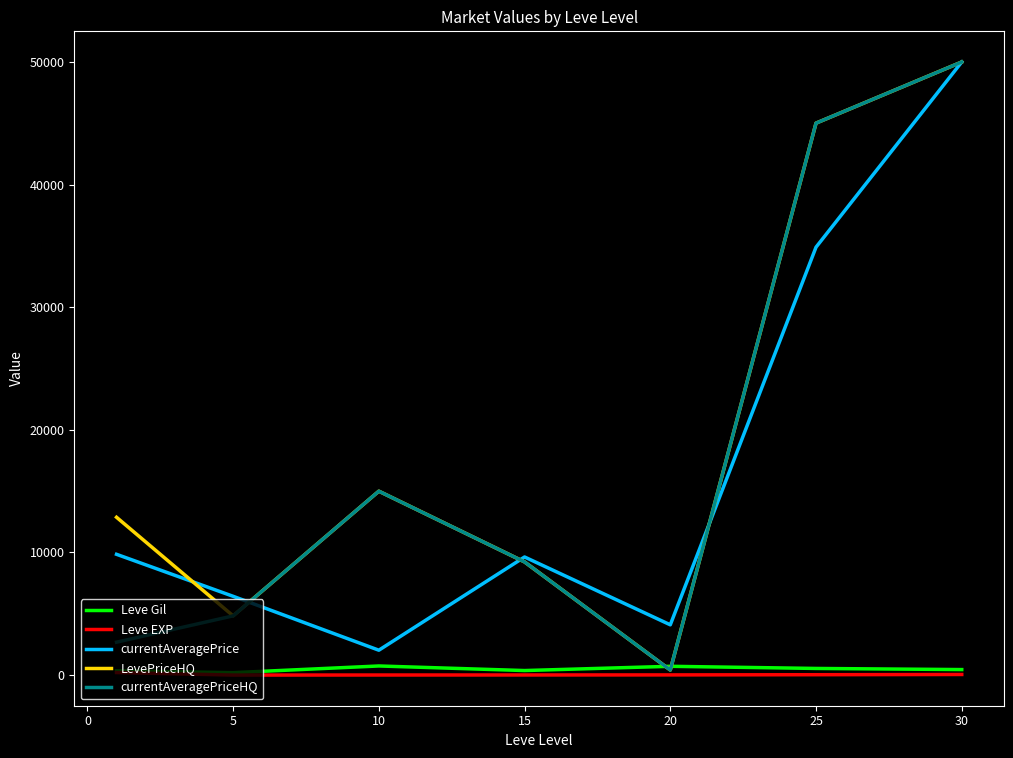

What is the highest value of the currentAveragePrice series?

49999.8